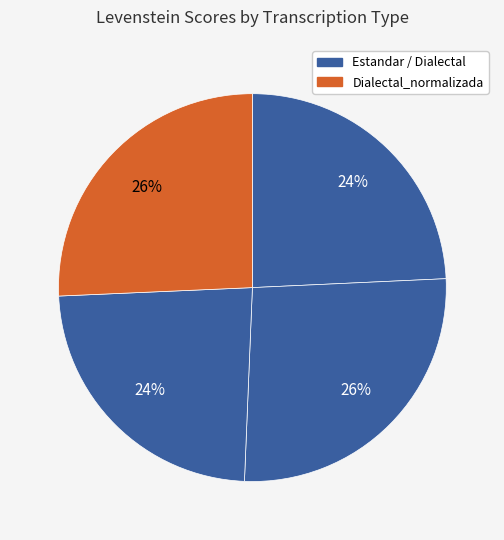

Count the number of slices in the pie.

4